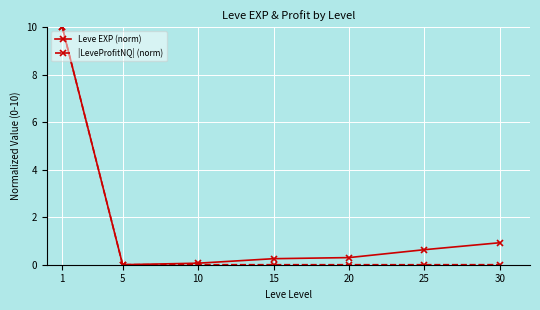

At which category is the sum across all series the highest?

1